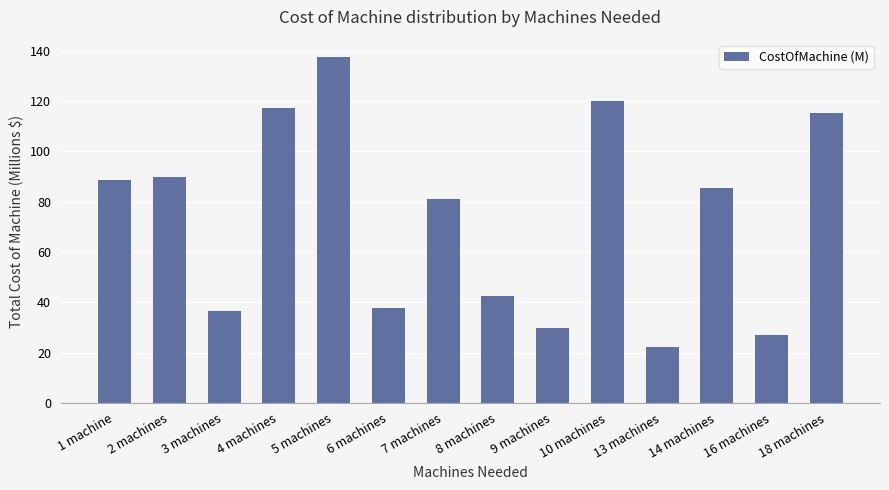

What is the sum of the values at 14 machines and 13 machines?

107.5